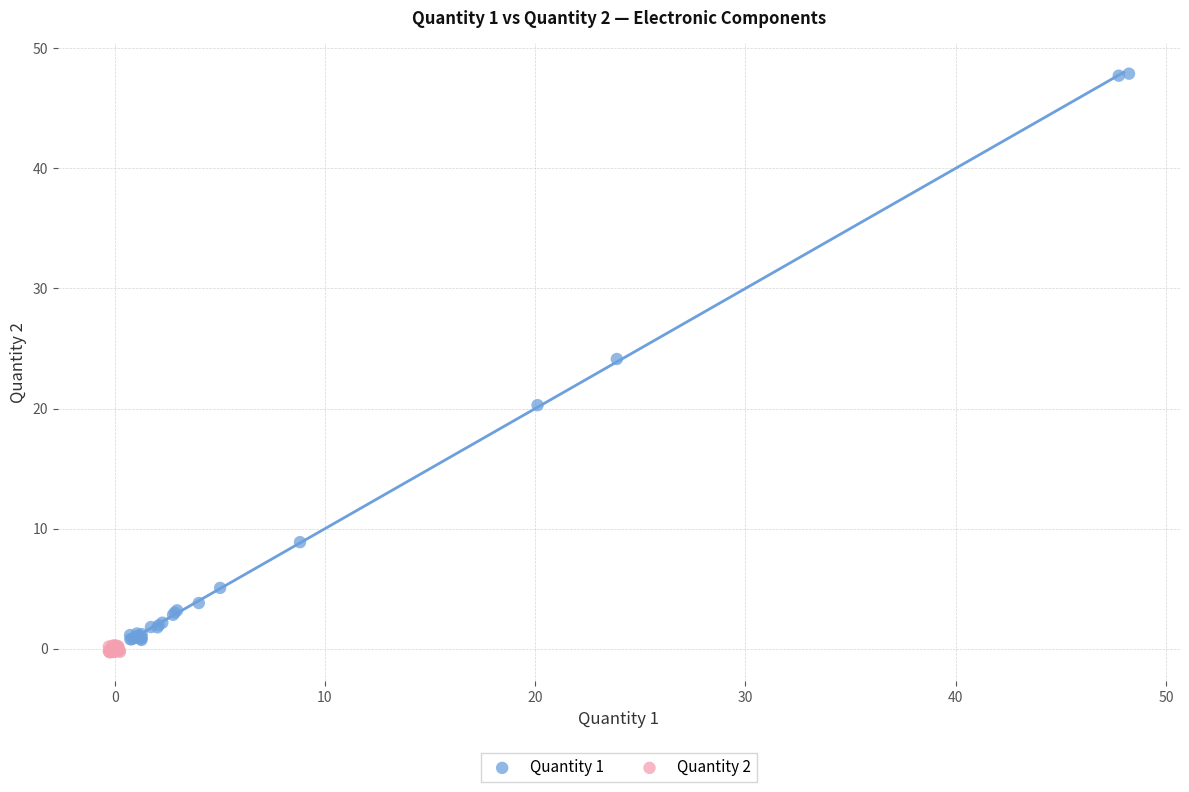

Which series contains the highest Y value?

Quantity 1